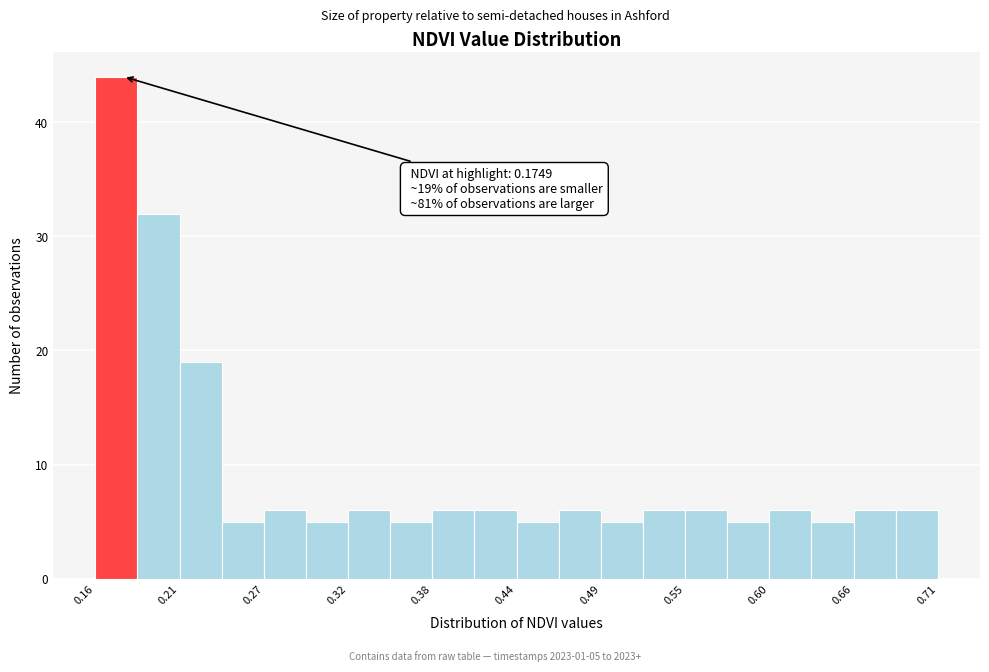

Around what value on the x-axis is the tallest bar? Give the approximate position of its centre, as read against the axis.

0.17